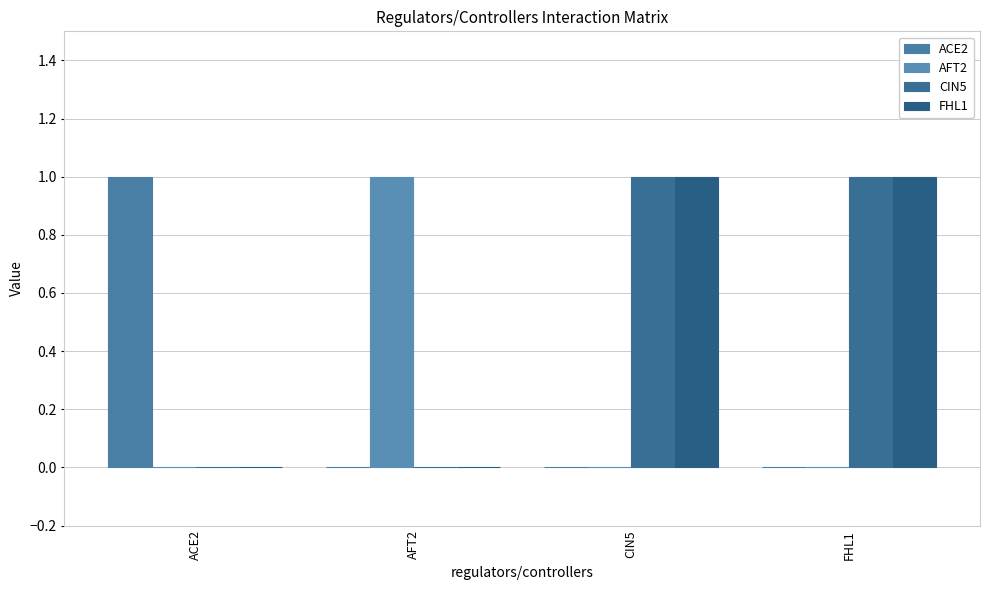

What is the label of the 4th bar from the right?

ACE2